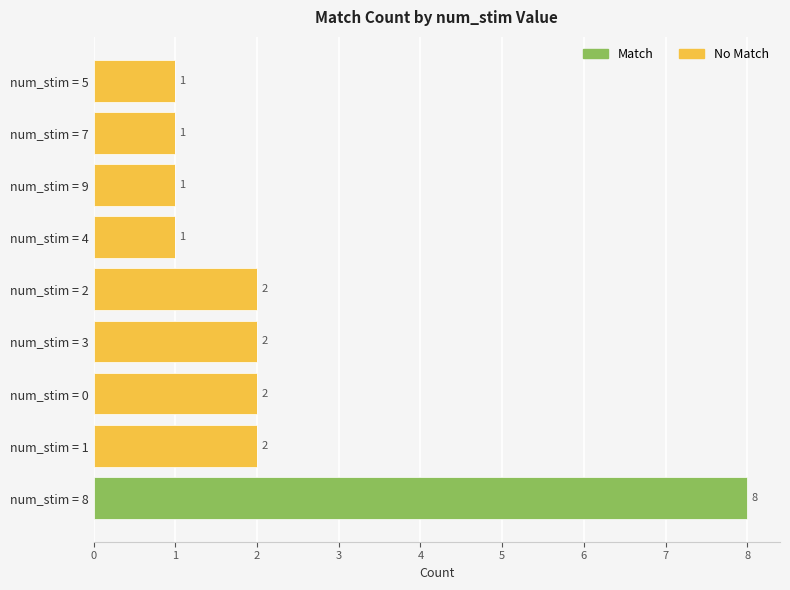

At which category is the sum across all series the highest?

num_stim = 8